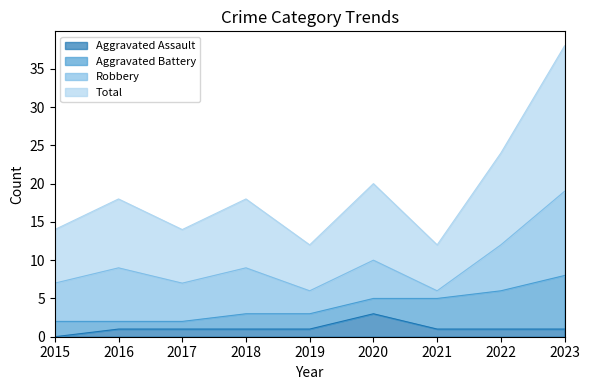

Read the Total value at 2016, to the nearest 10.

10